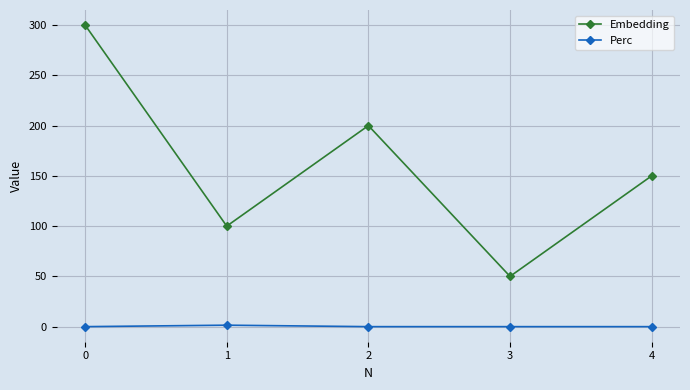

Which series changed the most between 2 and 4?

Embedding